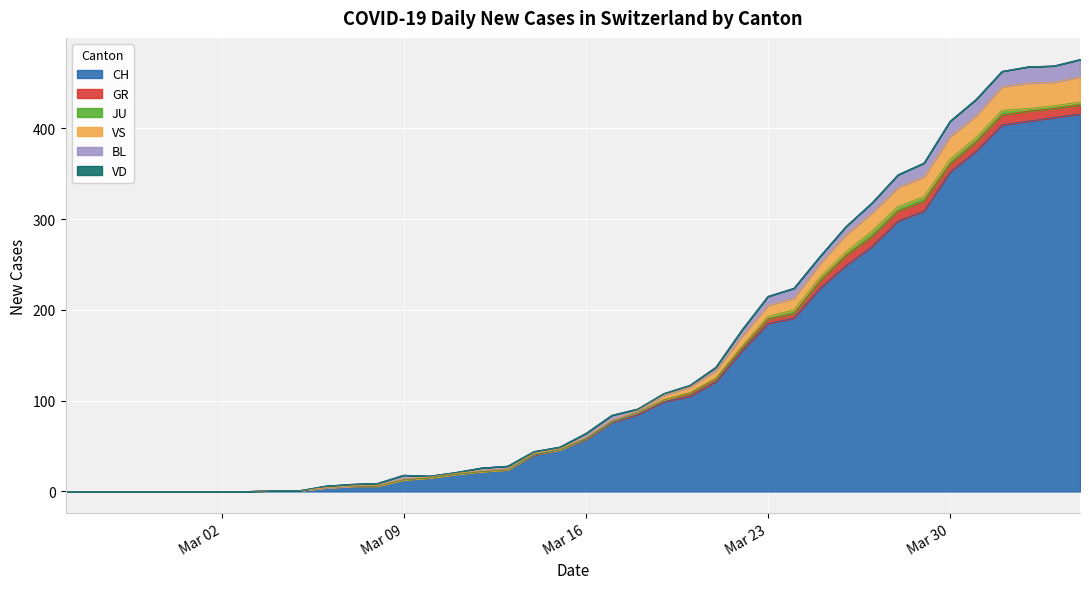

At 2020-02-27, list the series in order from smallest to largest.

CH, GR, JU, VS, BL, VD